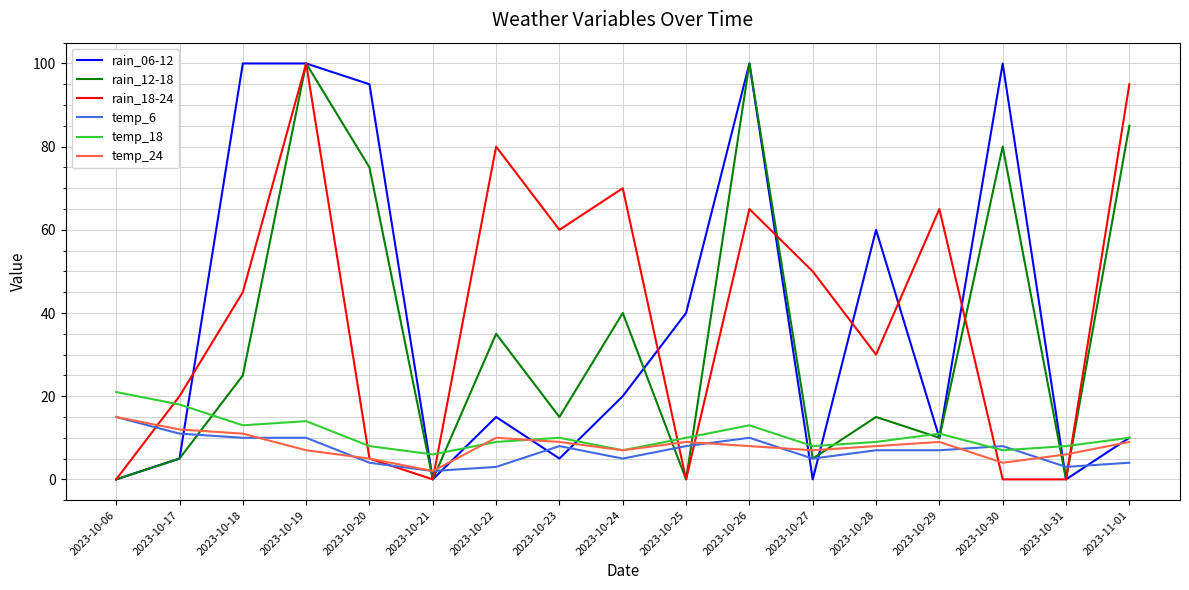

What position from the left is 2023-10-31?

16